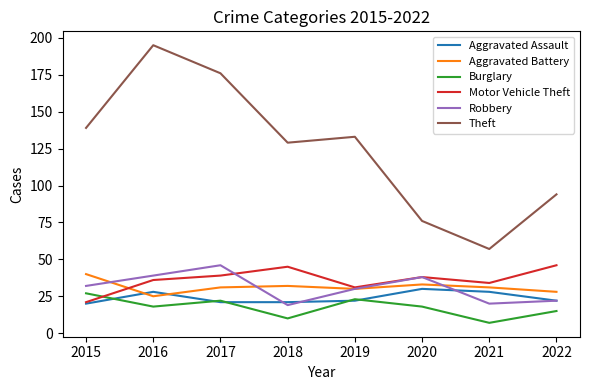

True or false: Theft has more than 2 points higher than both neighbors.

False